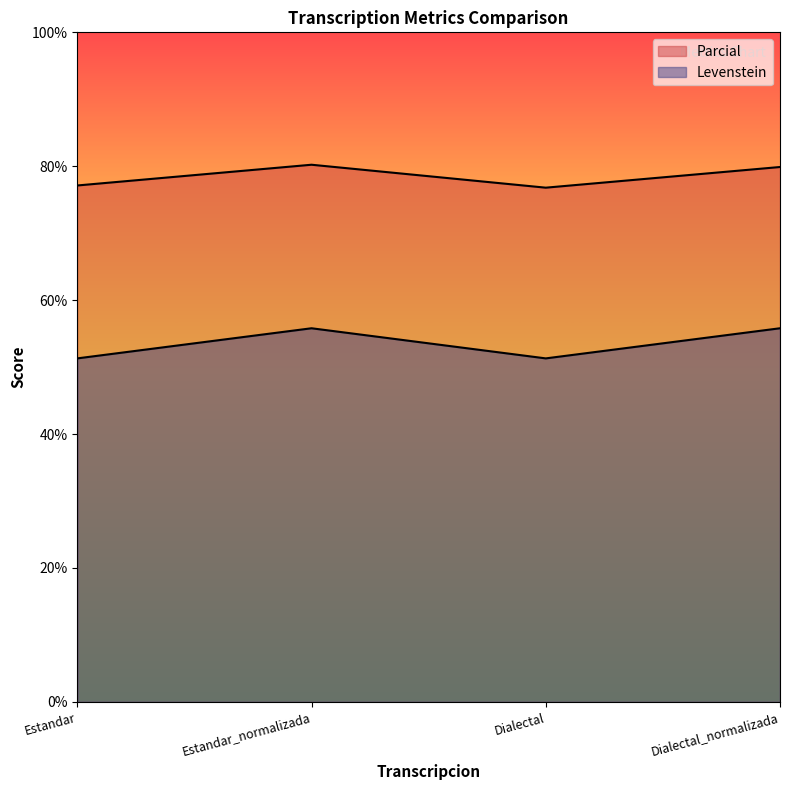

Which series has the largest range (max minus min)?

Levenstein